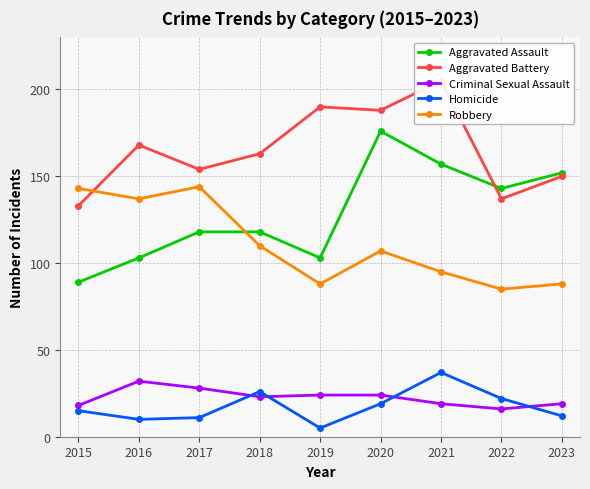

True or false: Robbery has a value of 137 at 2016.

True